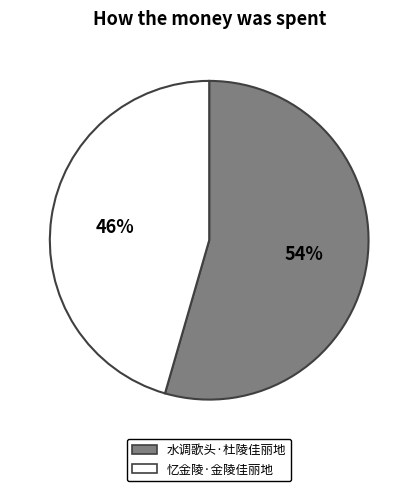

What percentage is the 水调歌头·杜陵佳丽地 slice, to the nearest percent?

54%